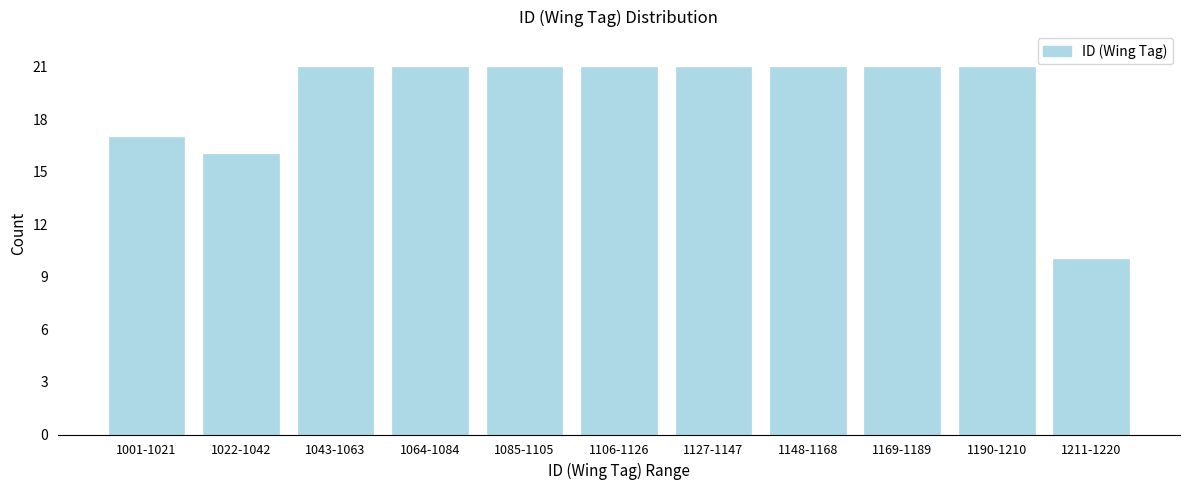

Reading right to left, transcribe all the data shown in this chart.

1211-1220=10	1190-1210=21	1169-1189=21	1148-1168=21	1127-1147=21	1106-1126=21	1085-1105=21	1064-1084=21	1043-1063=21	1022-1042=16	1001-1021=17